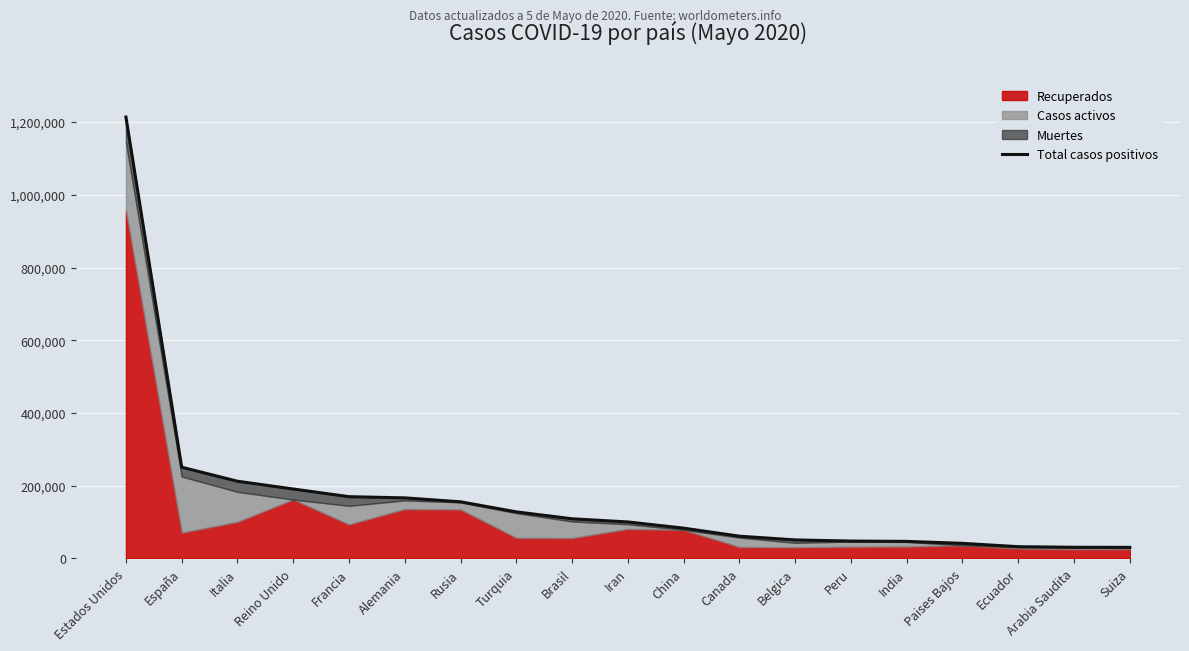

The chart shows a value of 41087 at Paises Bajos. True or false?

True